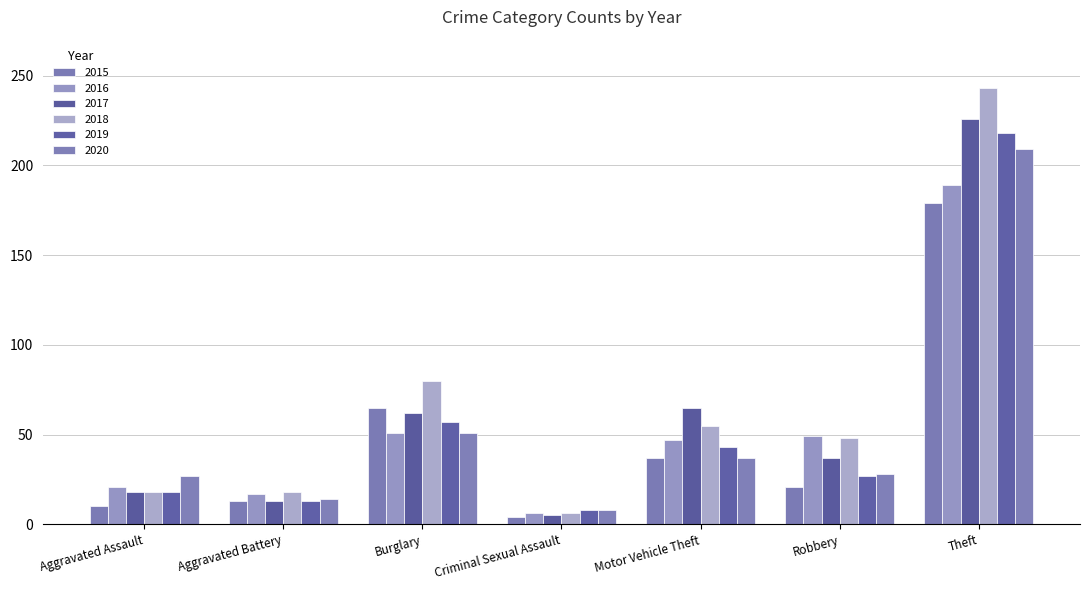

Where does the 2019 series first go above 27?

Burglary